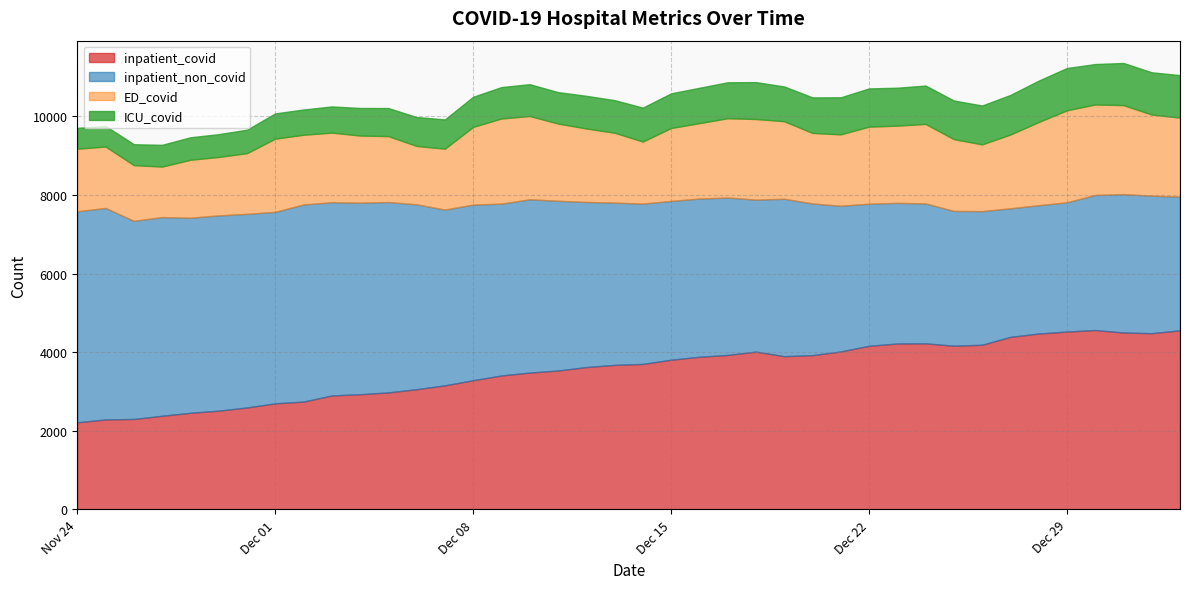

What is the difference between the highest and lowest values at 2020-12-09?

3574